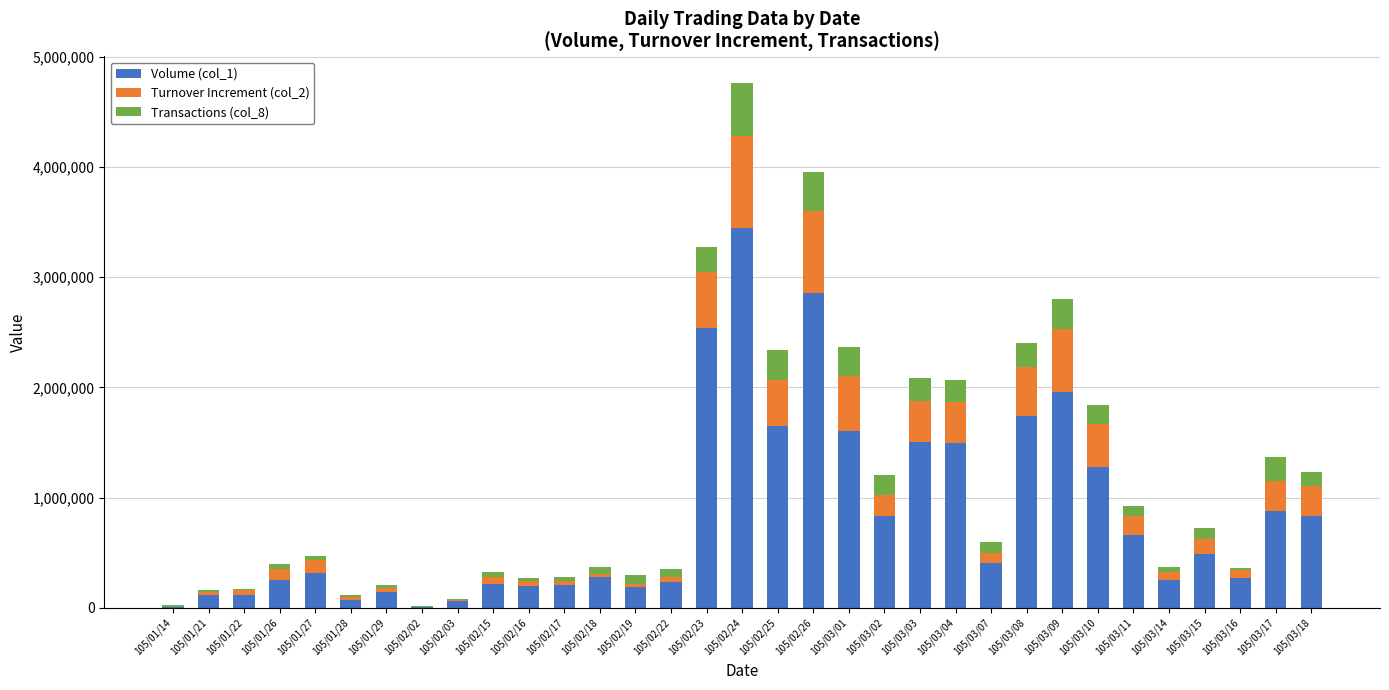

At which label does Volume (col_1) reach its peak?

105/02/24